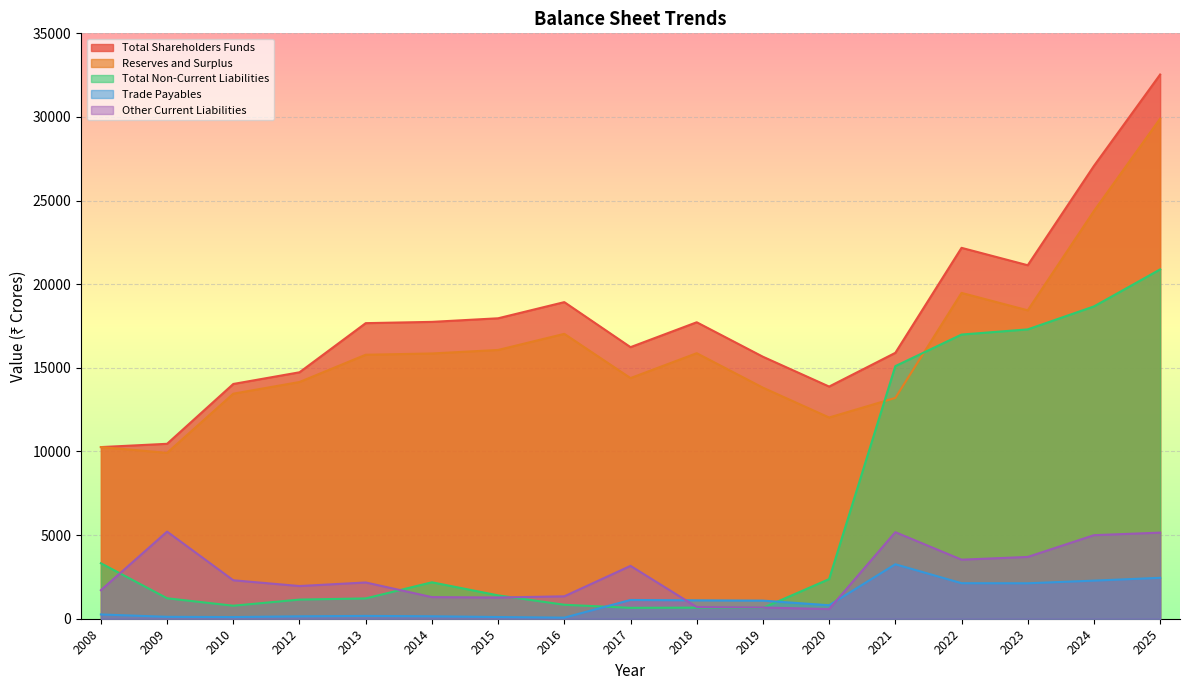

How many lines are shown in the chart?

5